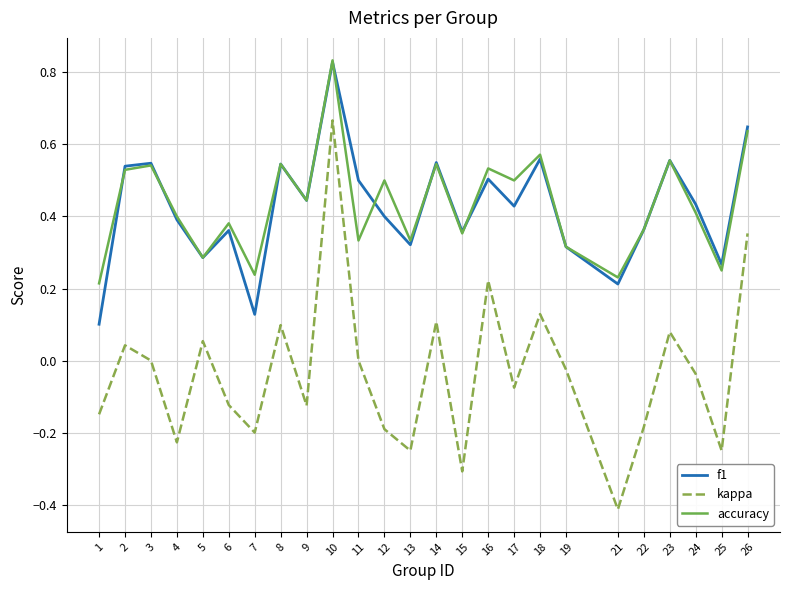

At which label is f1 closest to 0?

1